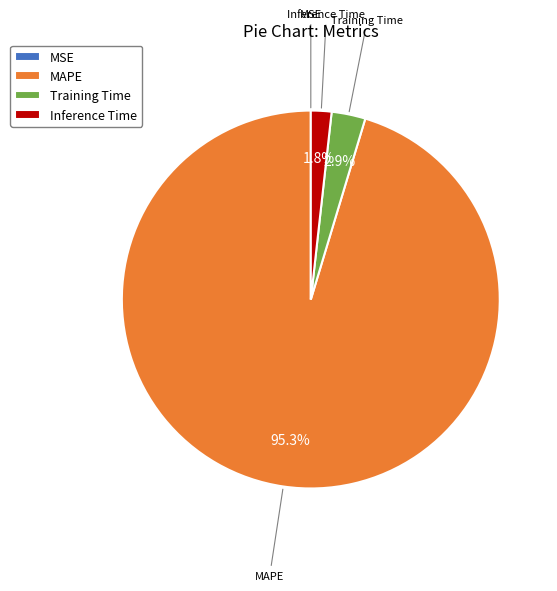

True or false: Inference Time accounts for 2% of the total.

True